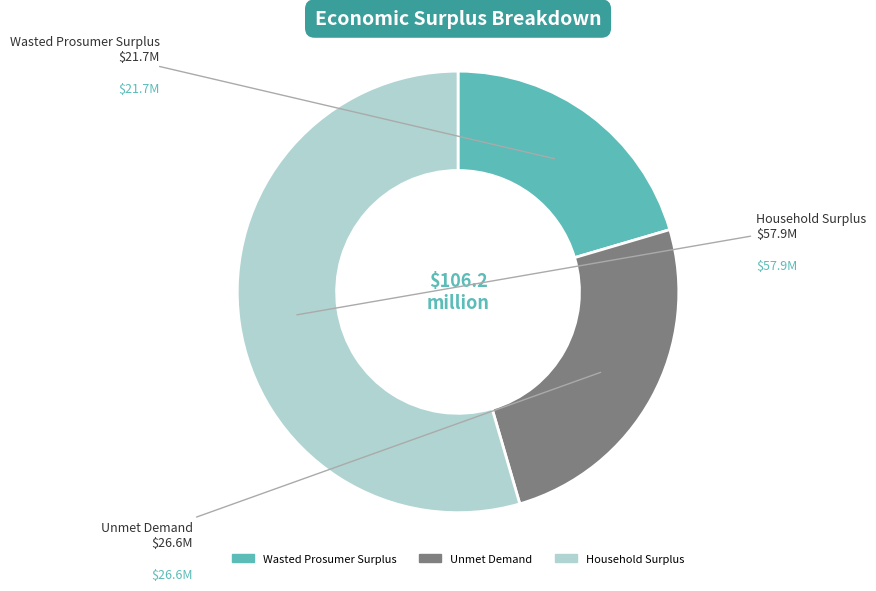

Is the sum of Household Surplus and Unmet Demand greater than half?

Yes